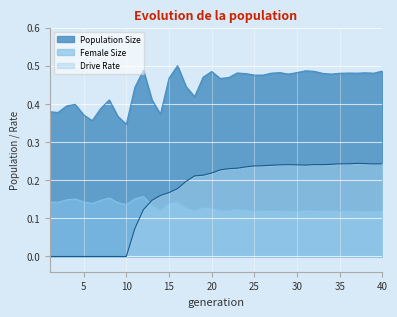

What is the value of the Population Size point at the 37th from the left?

0.5